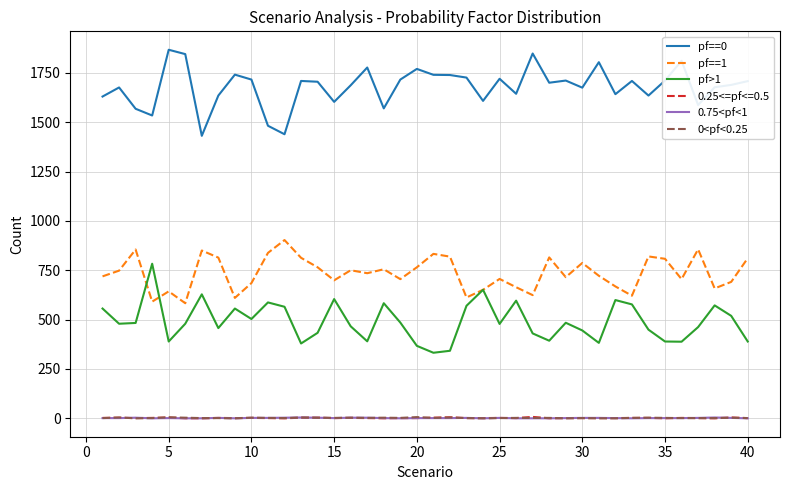

What is the average value of the pf>1 series?

490